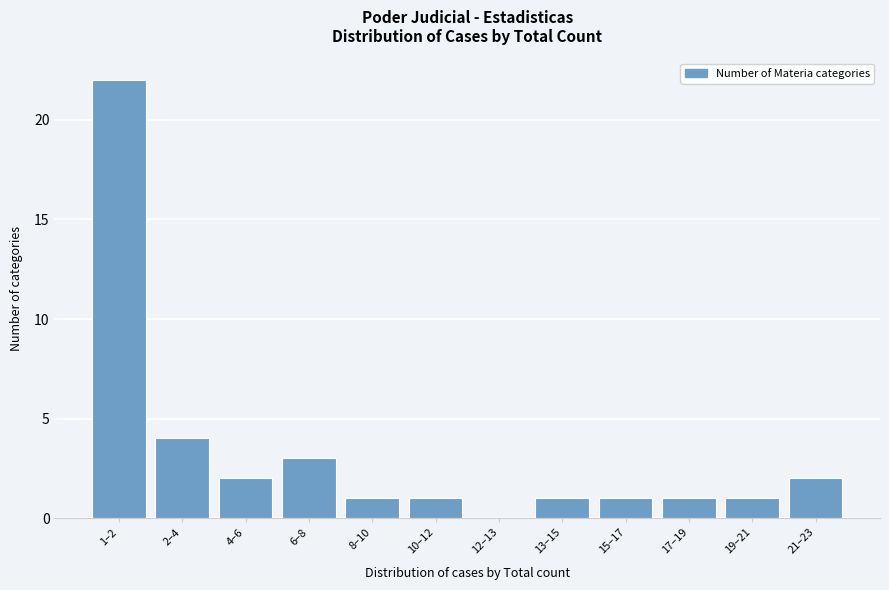

Reading right to left, list all the values displayed in this chart.

21–23=2	19–21=1	17–19=1	15–17=1	13–15=1	12–13=0	10–12=1	8–10=1	6–8=3	4–6=2	2–4=4	1–2=22